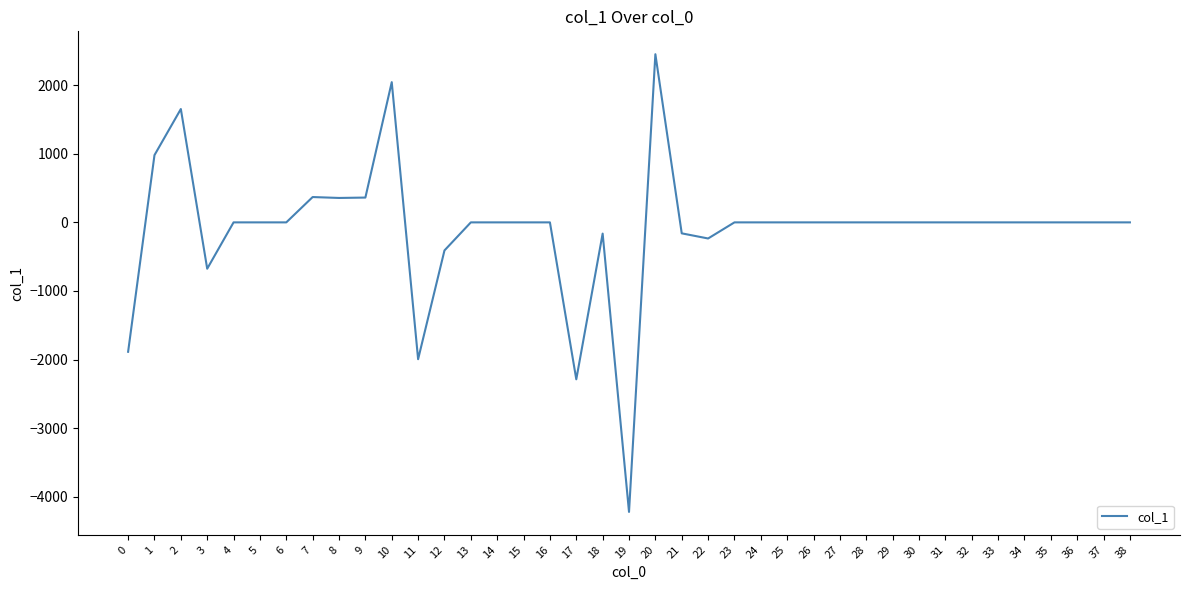

Where is the first local minimum?

3